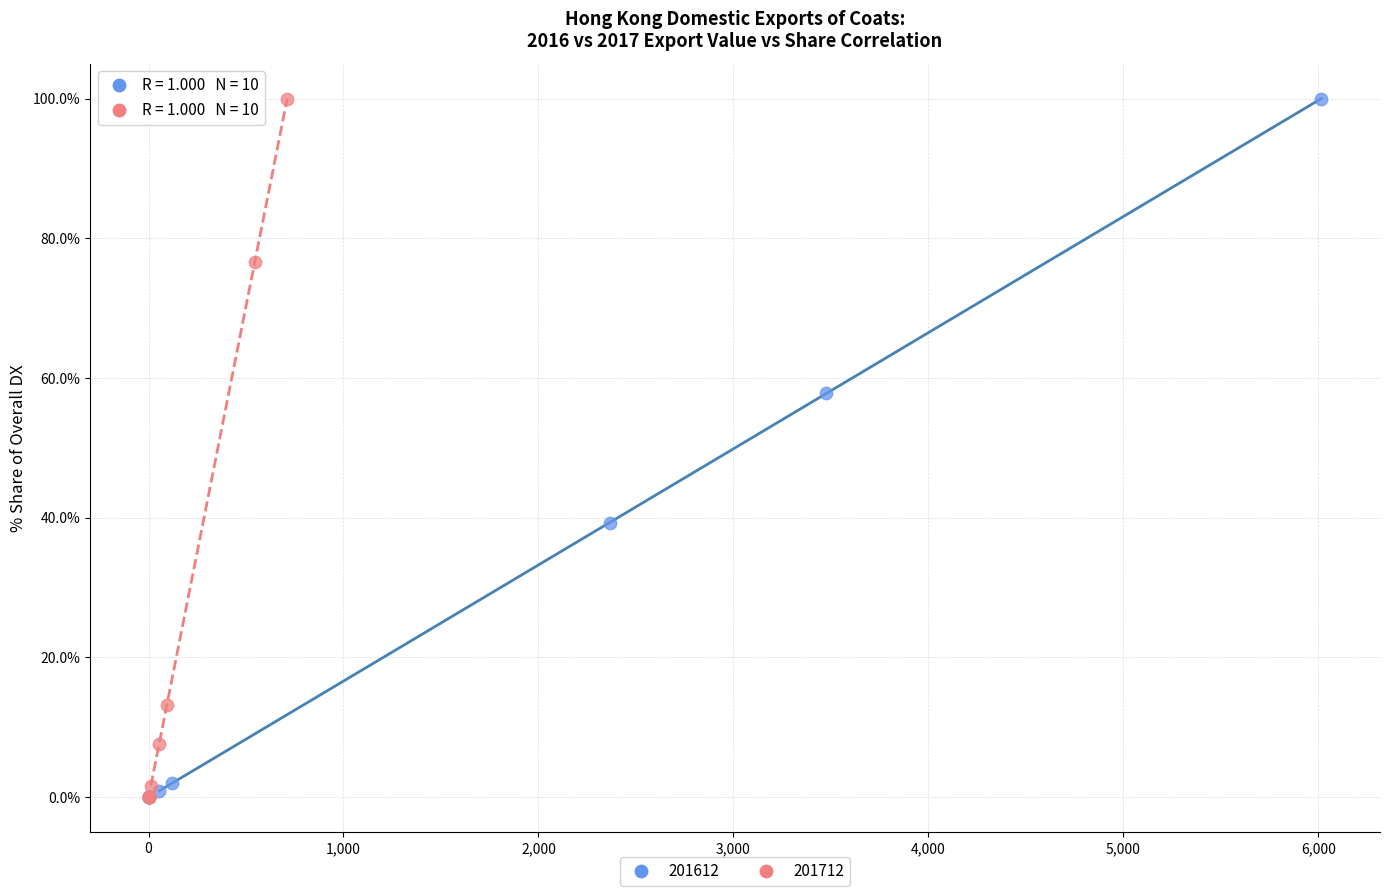

What are all the series names shown in the legend?

201612, 201712